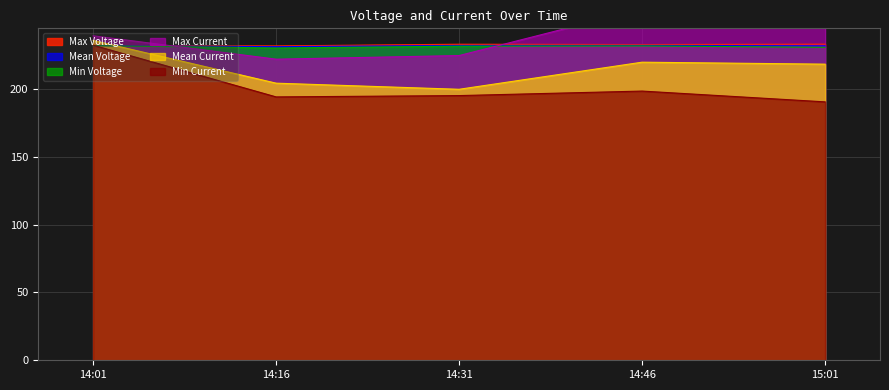

Does the chart display data point markers on the line(s)?

No